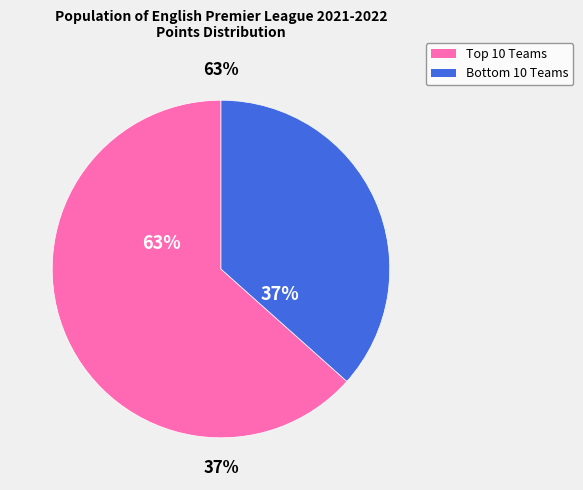

True or false: Norwich accounts for 1% of the total.

False